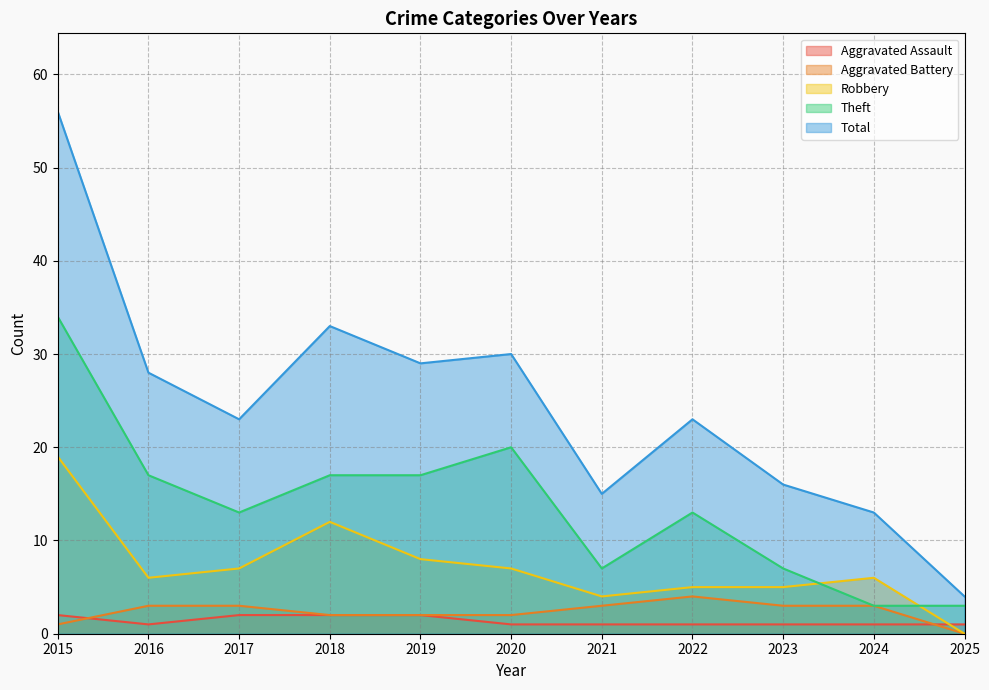

What is the average value of the Total series?

25